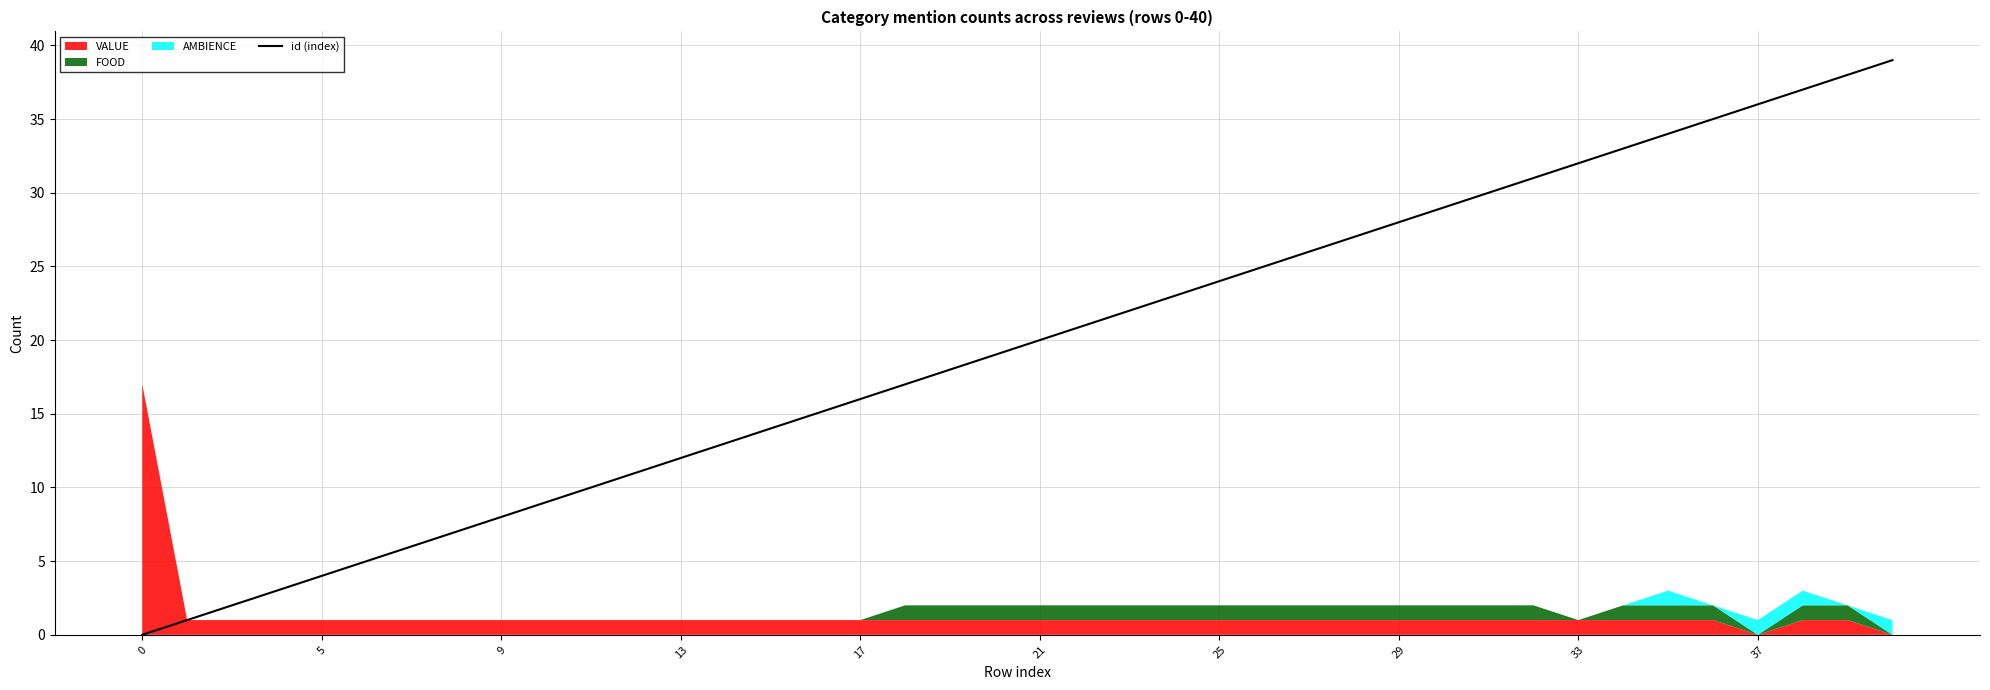

Where is the data nearest to the value 19?

19